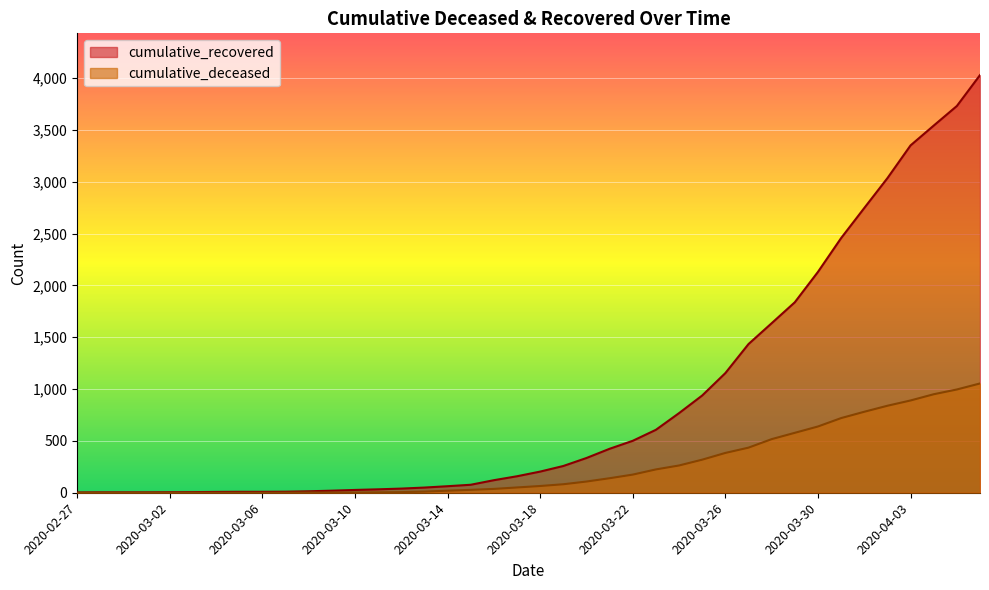

True or false: cumulative_deceased has a value of 48 at 2020-03-23.

False